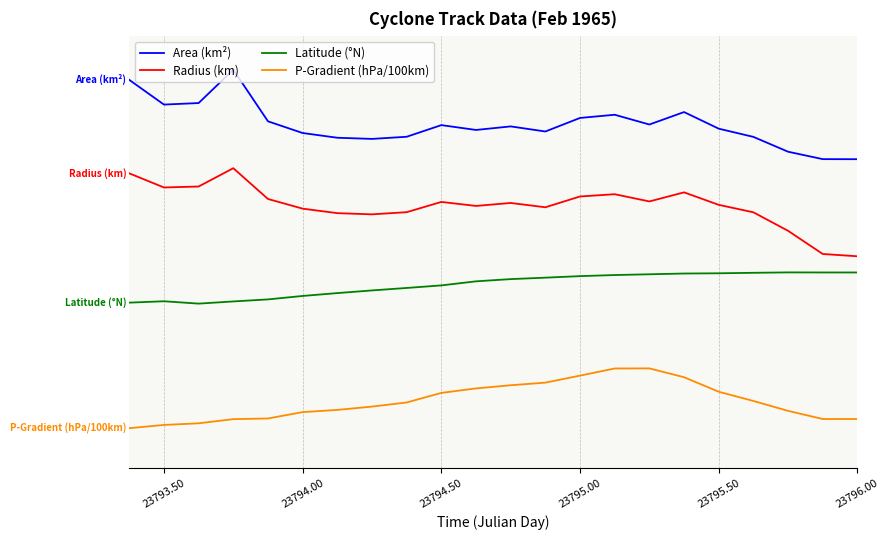

What is the lowest value of the Radius (km) series?

2.2